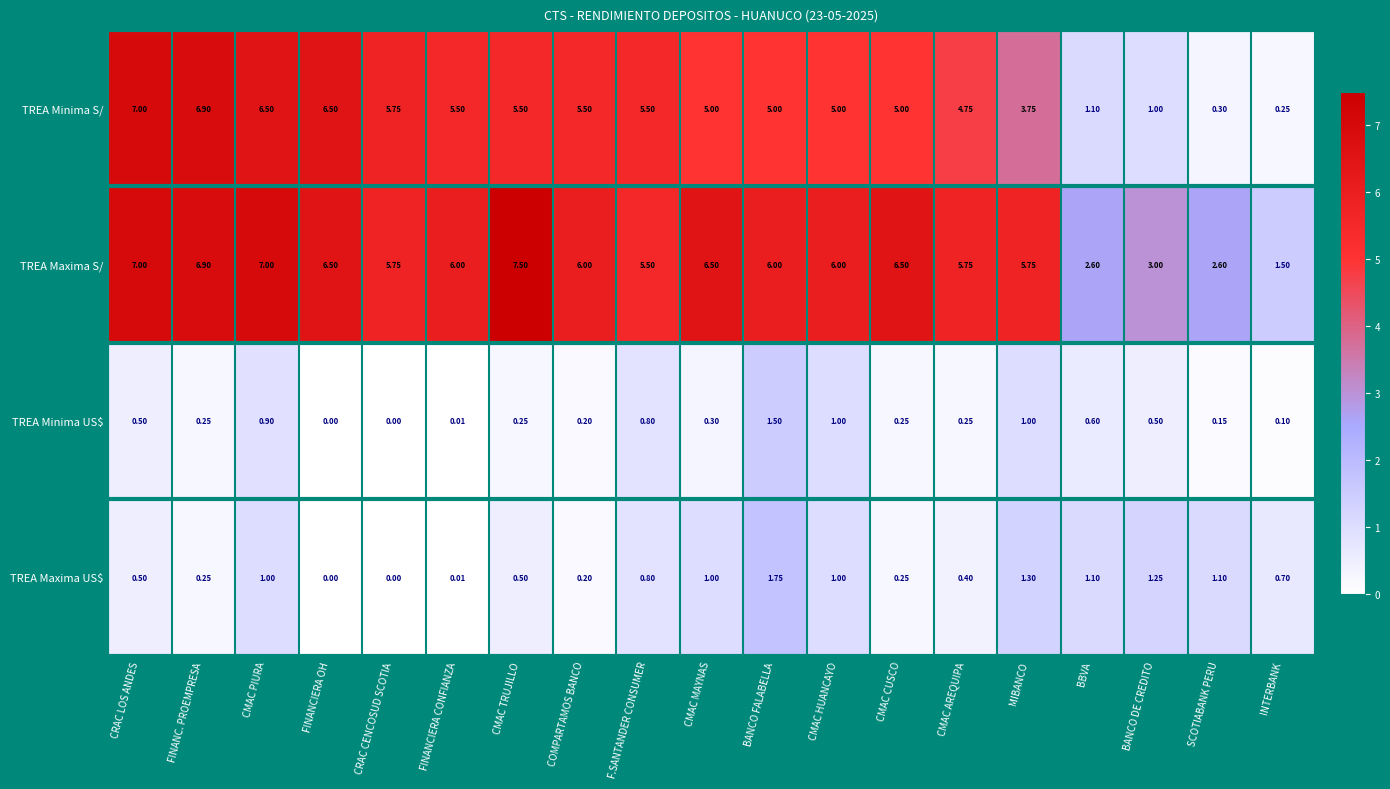

Which category has the lowest value in the TREA Maxima S/ series?

INTERBANK